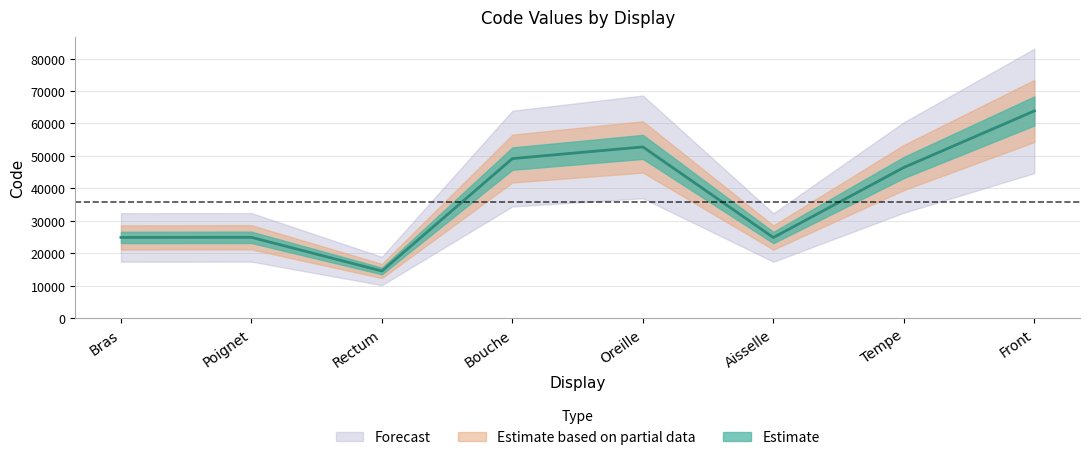

Is it true that the value at Tempe is 78759?

False